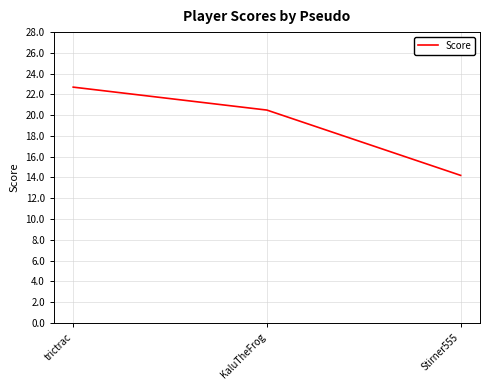

The value at KaluTheFrog is 20.5. True or false?

True